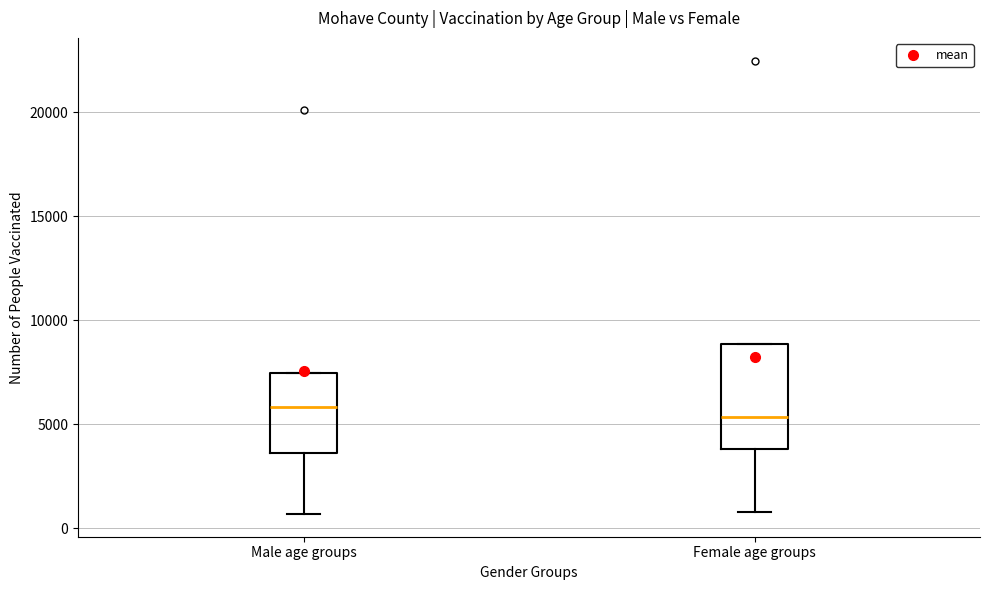

Reading left to right, read every box against the y-axis: the position of its median line, the range the box covers, and the ends of its whiskers. The values are not printed on the chart, so give them approximately, as read against the axis.

Male age groups: median 6000, box 3500 to 7500, whiskers 500 to 7500
Female age groups: median 5500, box 4000 to 9000, whiskers 1000 to 9000